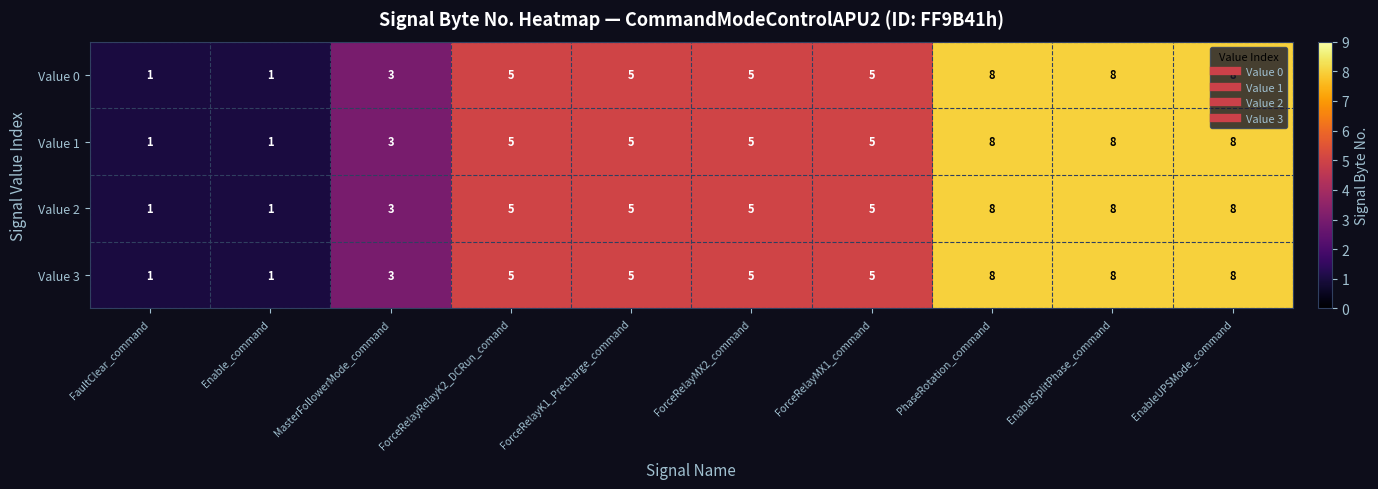

What is the maximum value shown in the chart?

8